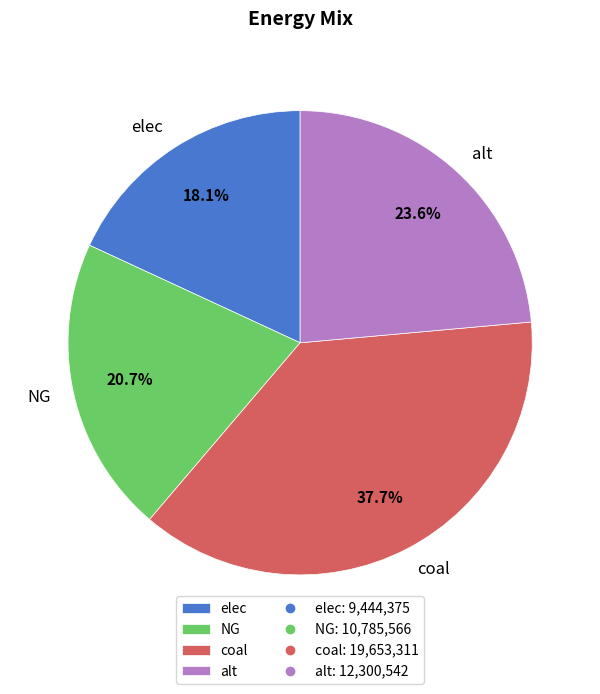

How many segments does this pie chart have?

4